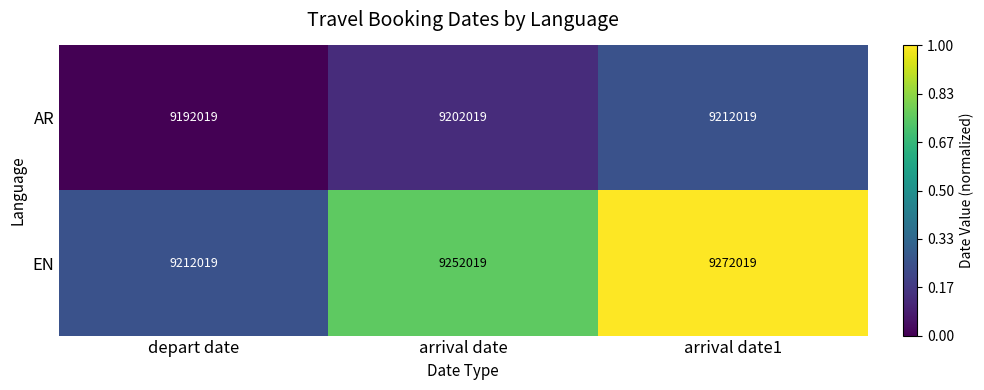

Count the EN values in the range 9212019 to 9272019.

3